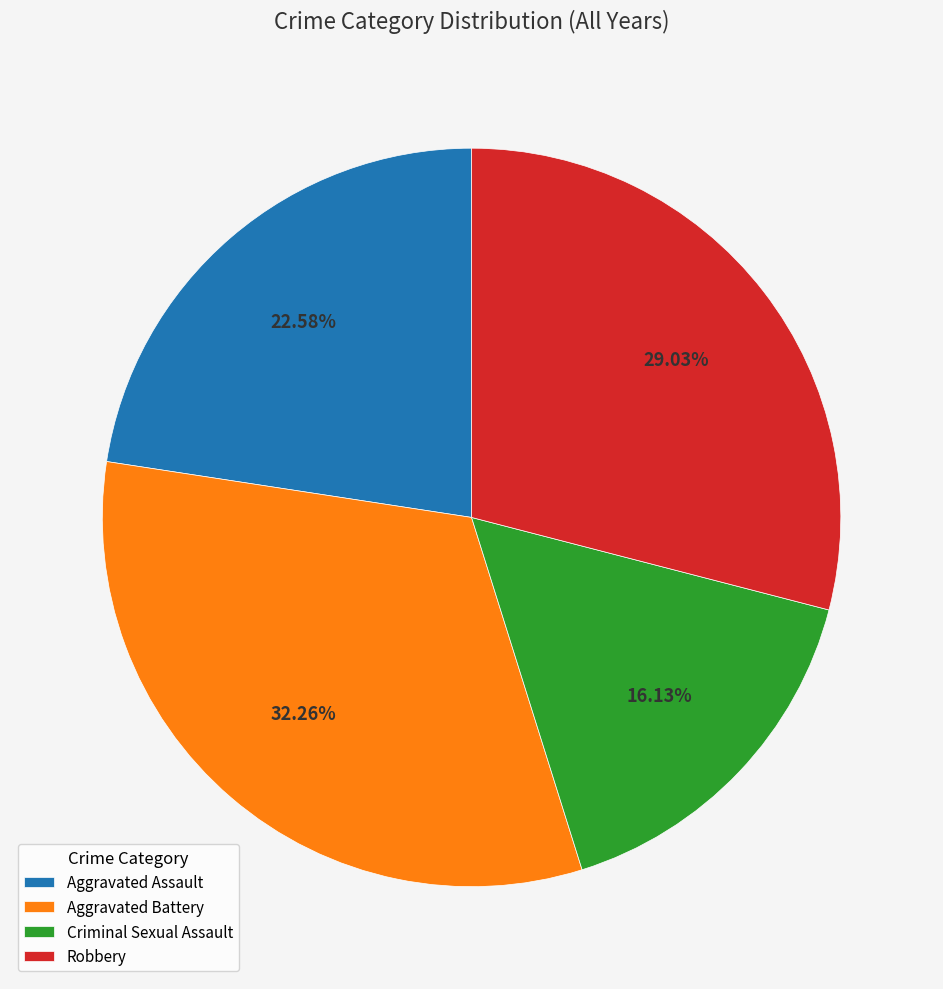

Count the number of slices in the pie.

4